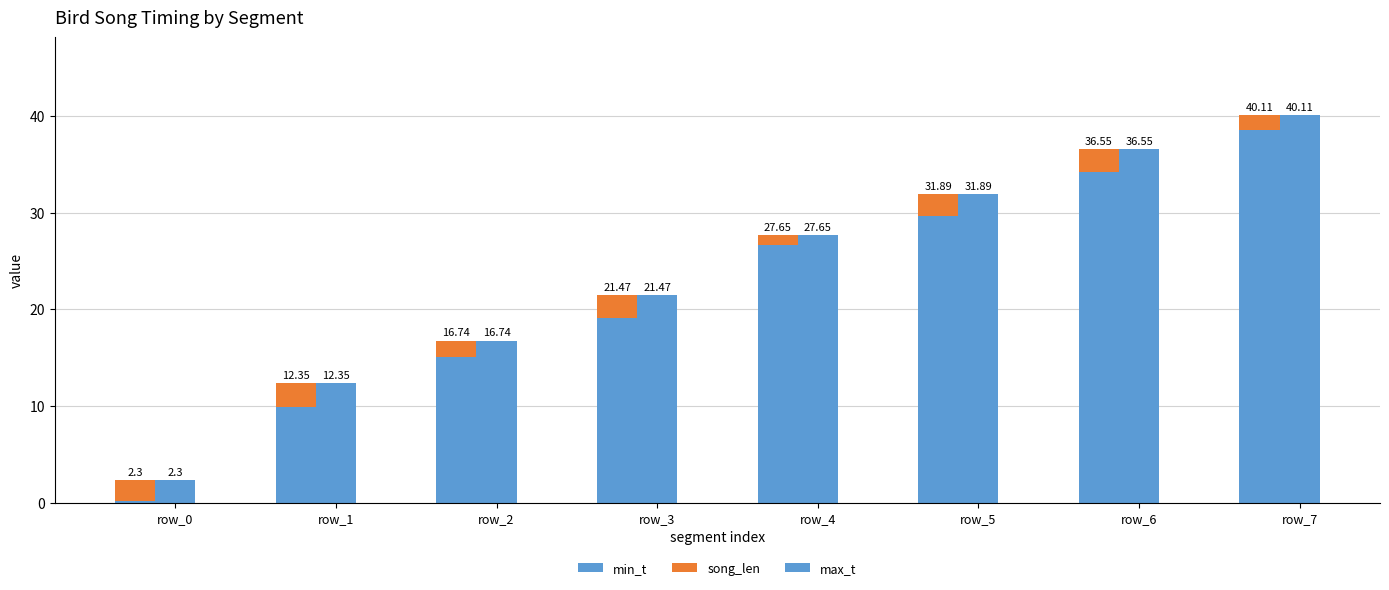

Which has a higher value, row_5 or row_0?

row_5